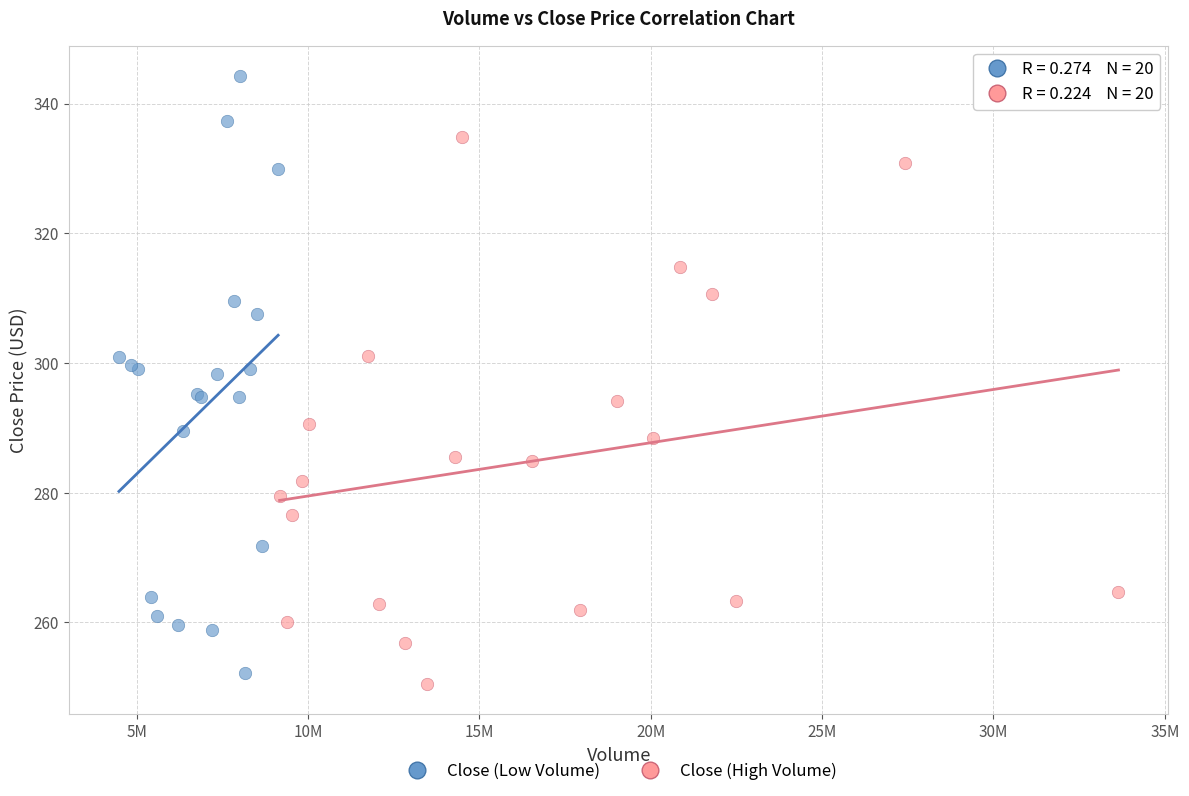

Which series reaches the maximum Y coordinate?

Close (Low Volume)